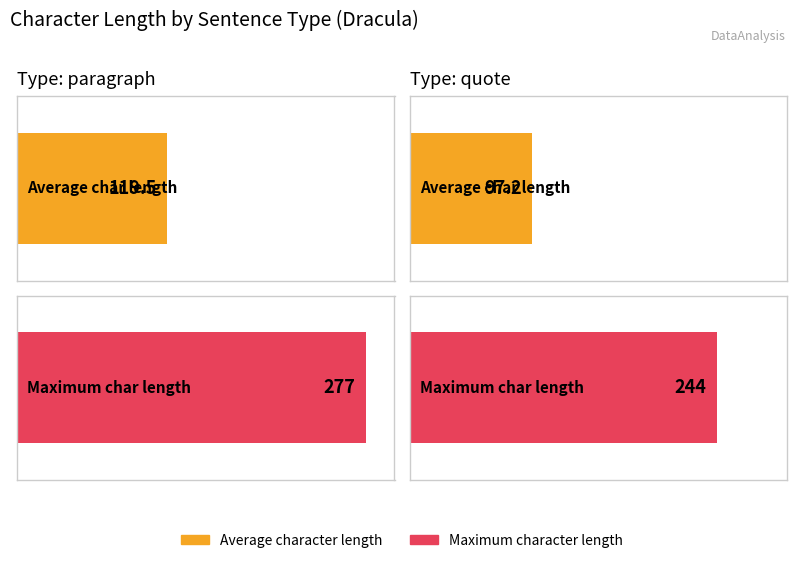

The value of Maximum character length at paragraph is 135.2. True or false?

False